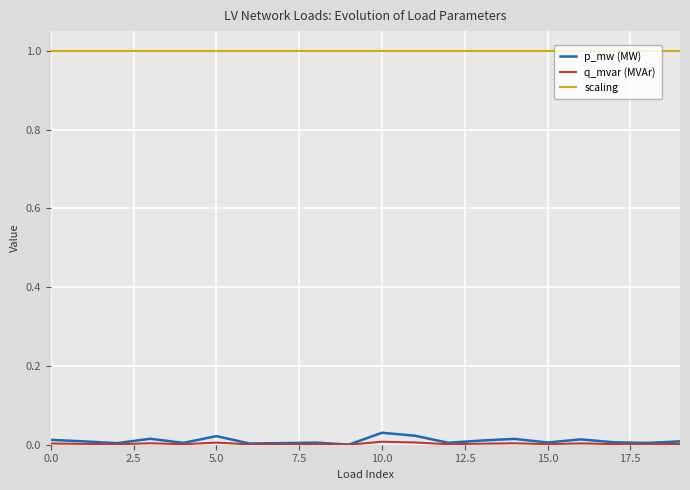

In p_mw (MW), how many points are lower than both neighbors (excluding endpoints)?

7